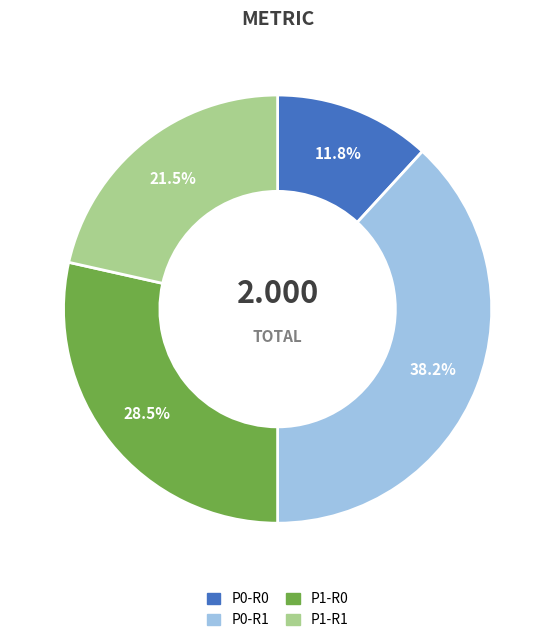

Does P1-R1 represent more than half of the total?

No